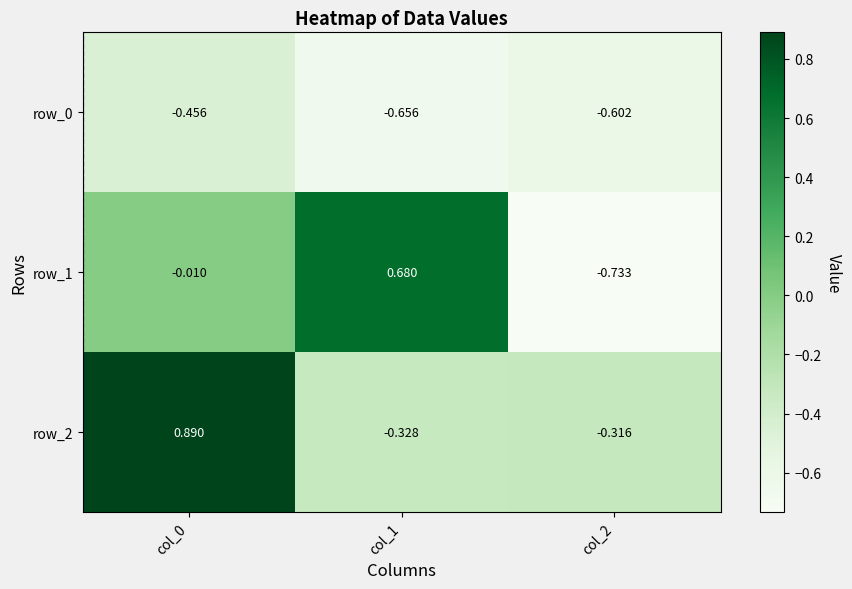

What is the sum of the row_0 values at col_0 and col_1?

-1.1